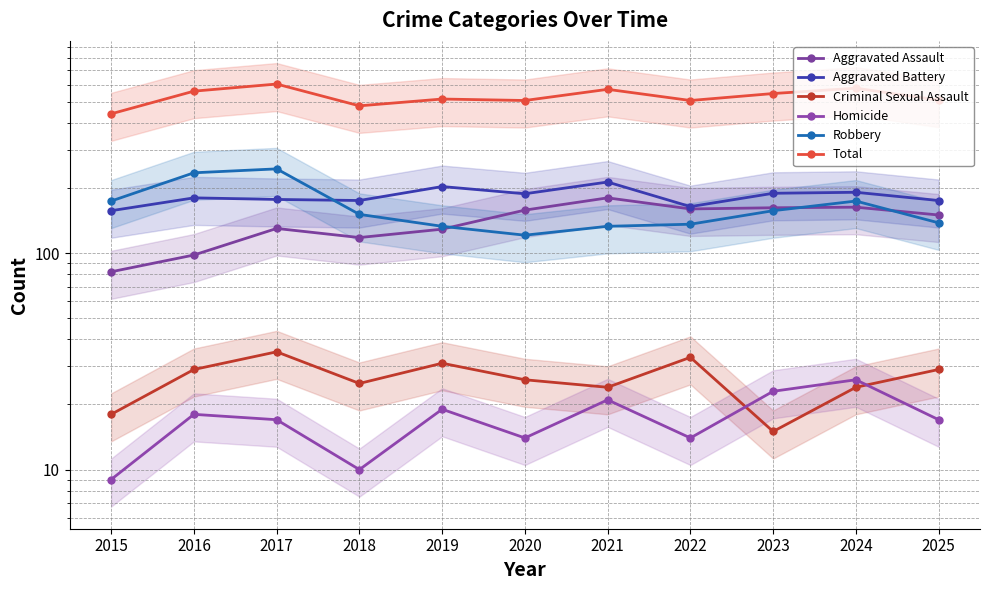

Rank the series at 2025 from highest to lowest value.

Total, Aggravated Battery, Aggravated Assault, Robbery, Criminal Sexual Assault, Homicide